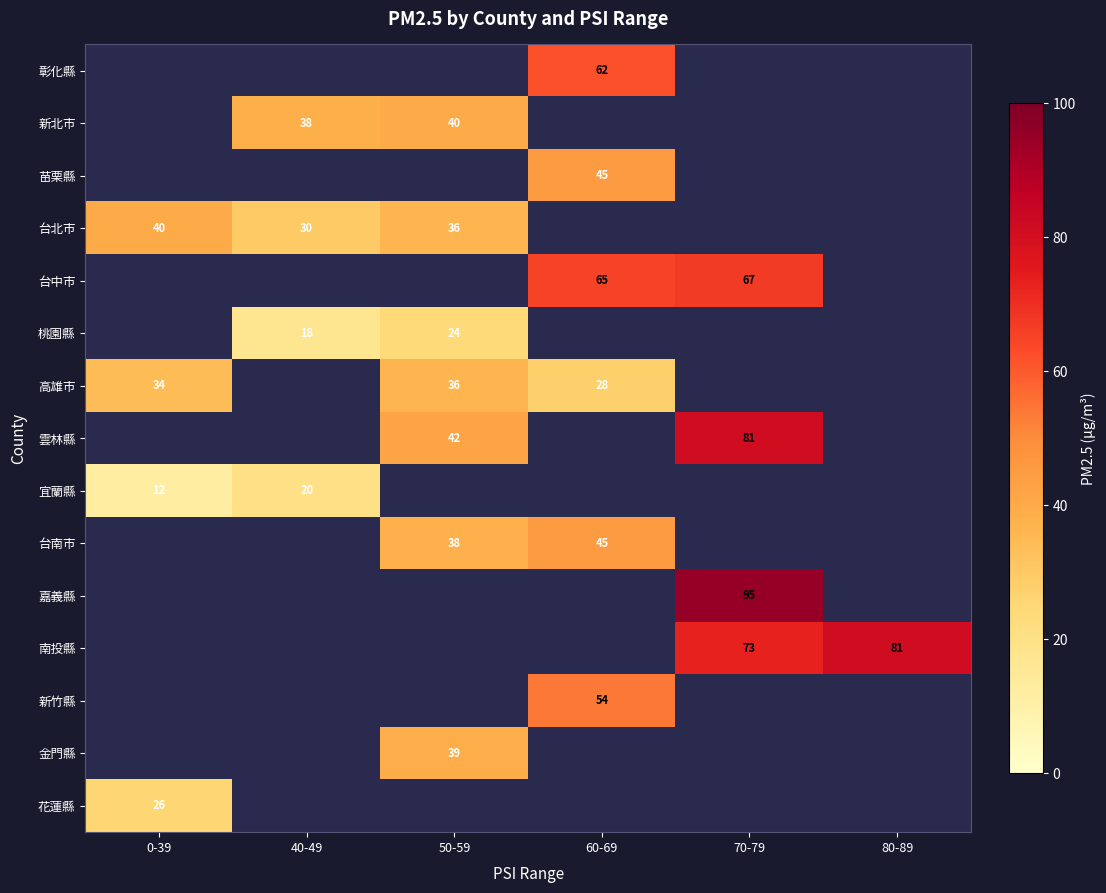

The value of 嘉義縣 at 70-79 is 95. True or false?

True